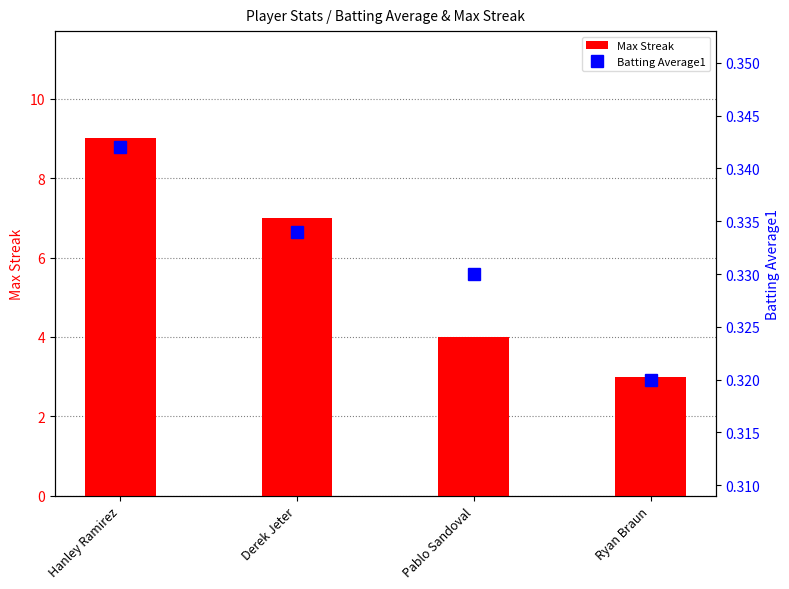

What is the value of the Batting Average1 bar at the 1st from the left?

0.3